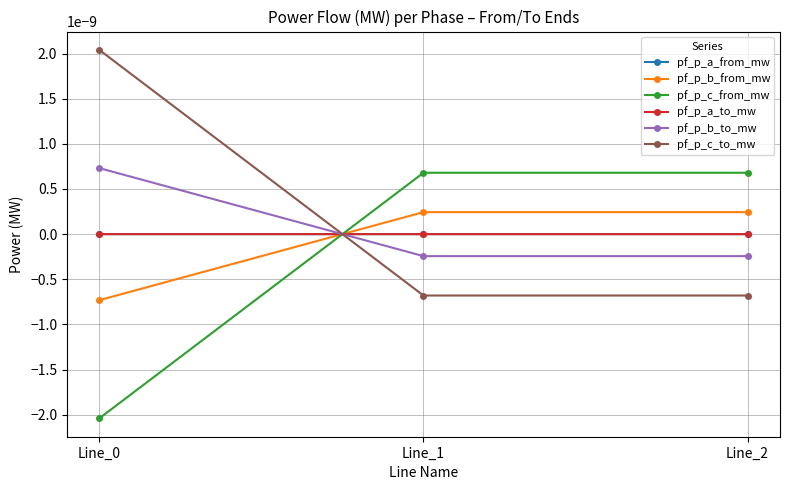

True or false: pf_p_c_from_mw has a value of -0.0 at Line_0.

False